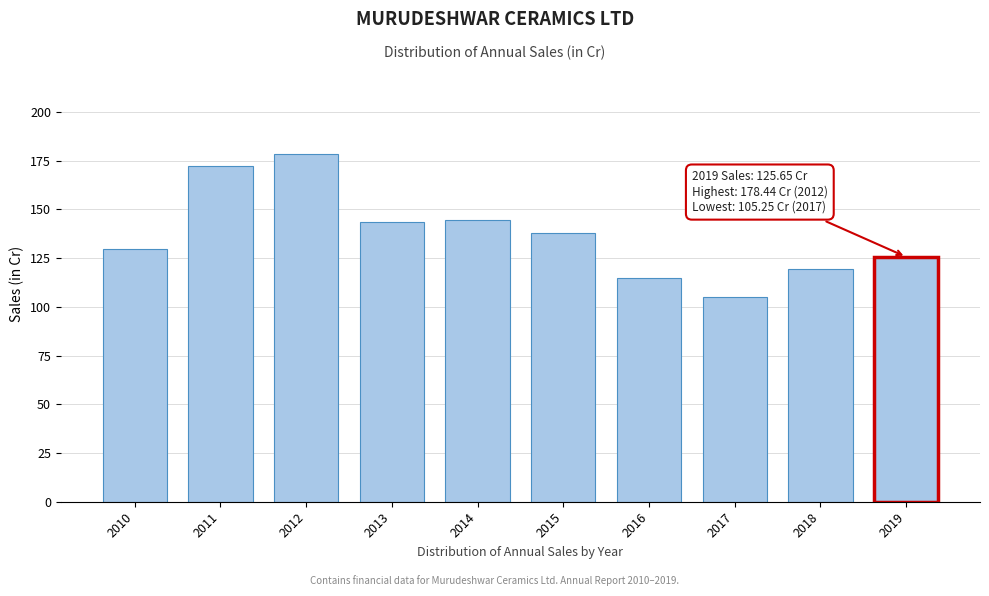

The value at 2011 is 119.3. True or false?

False